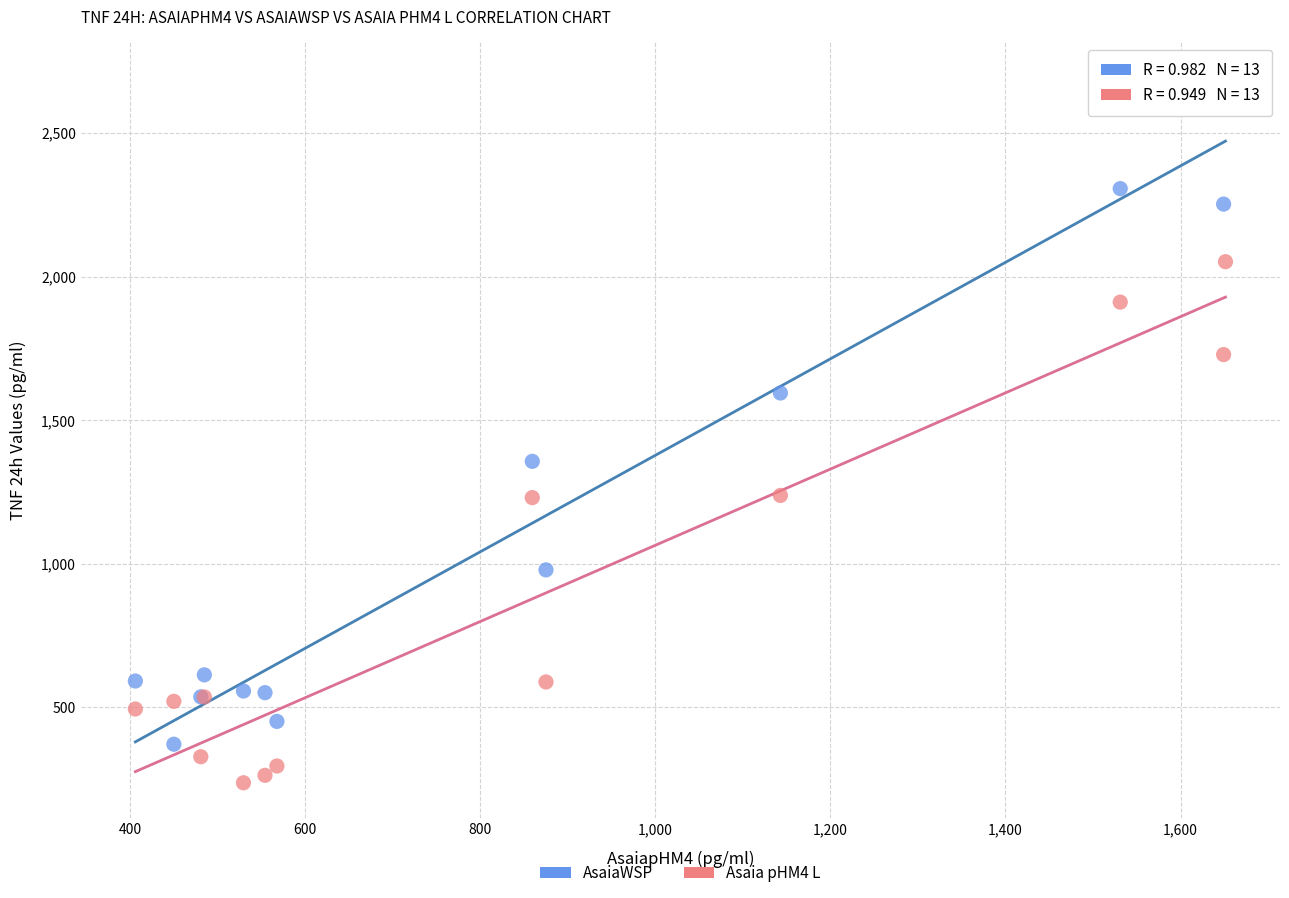

What is the X range (max minus min) for the scatter plot?

1245.3